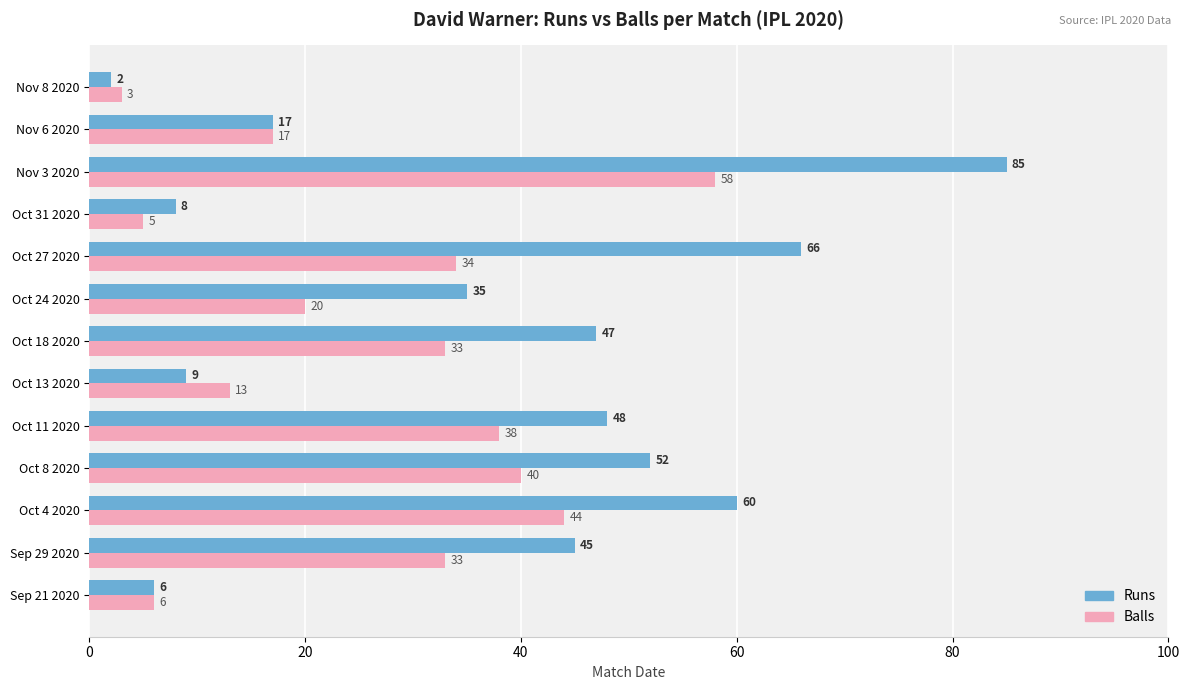

What is the smallest value displayed?

2